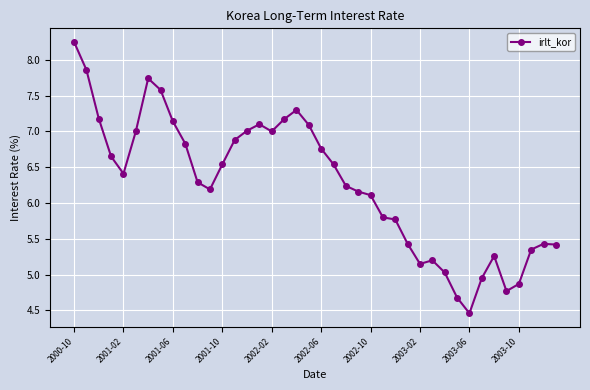

What is the difference between the maximum and second lowest values?

3.6